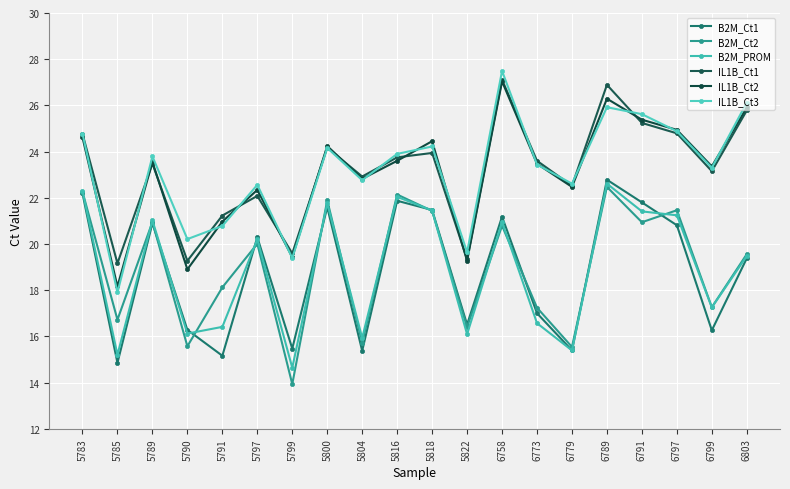

How many values in the IL1B_Ct3 series are below 23?

8